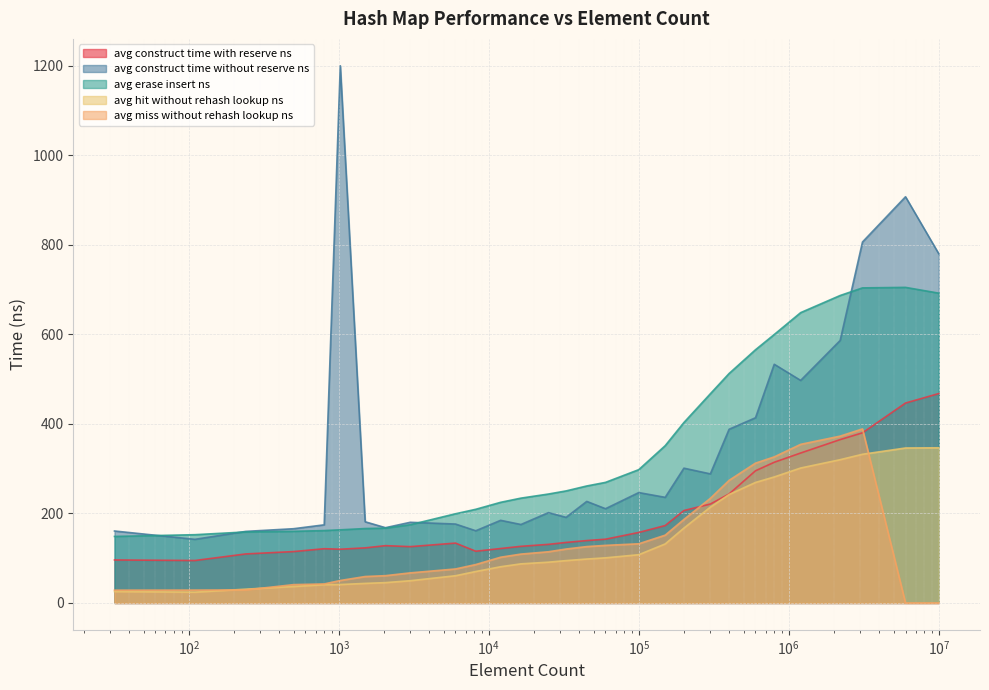

True or false: avg_hit_without_rehash_lookup_ns and avg_erase_insert_ns cross at least once.

False